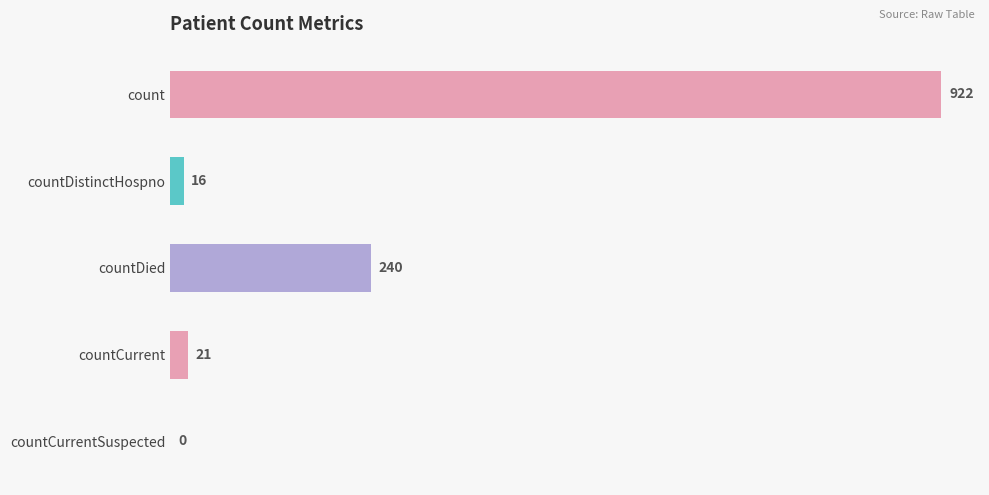

What is the sum of all values?

1199